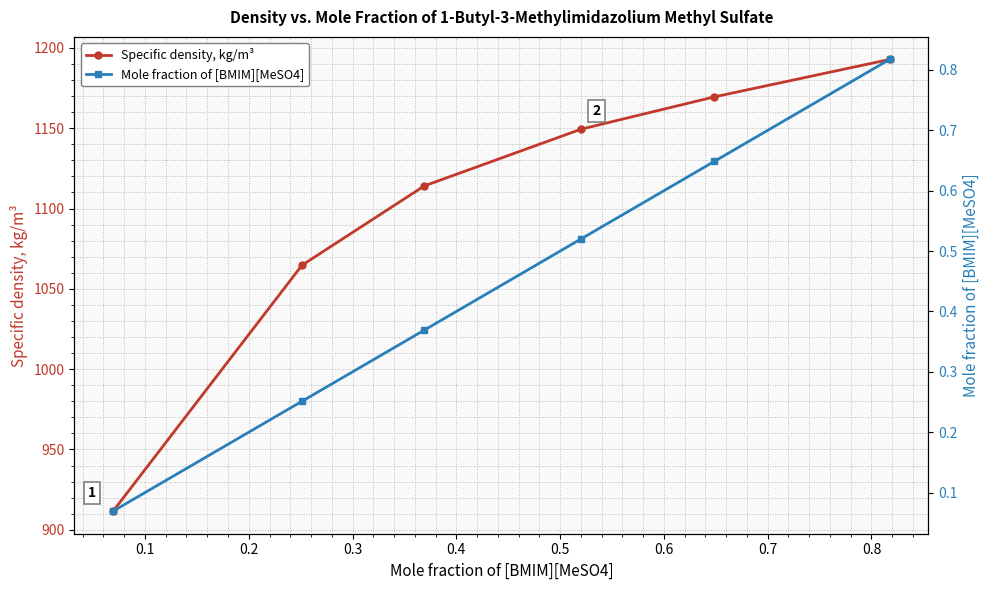

True or false: Mole fraction of [BMIM][MeSO4] and Specific density, kg/m³ cross at least once.

False